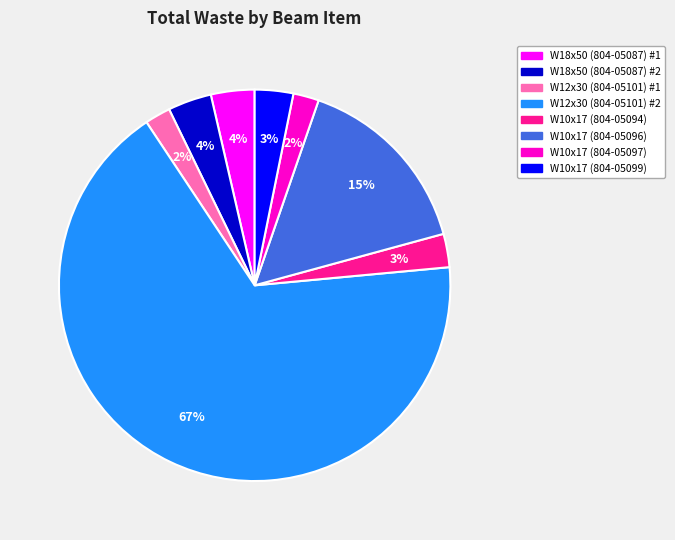

Which category has the biggest portion of the pie?

W12x30 (804-05101) #2